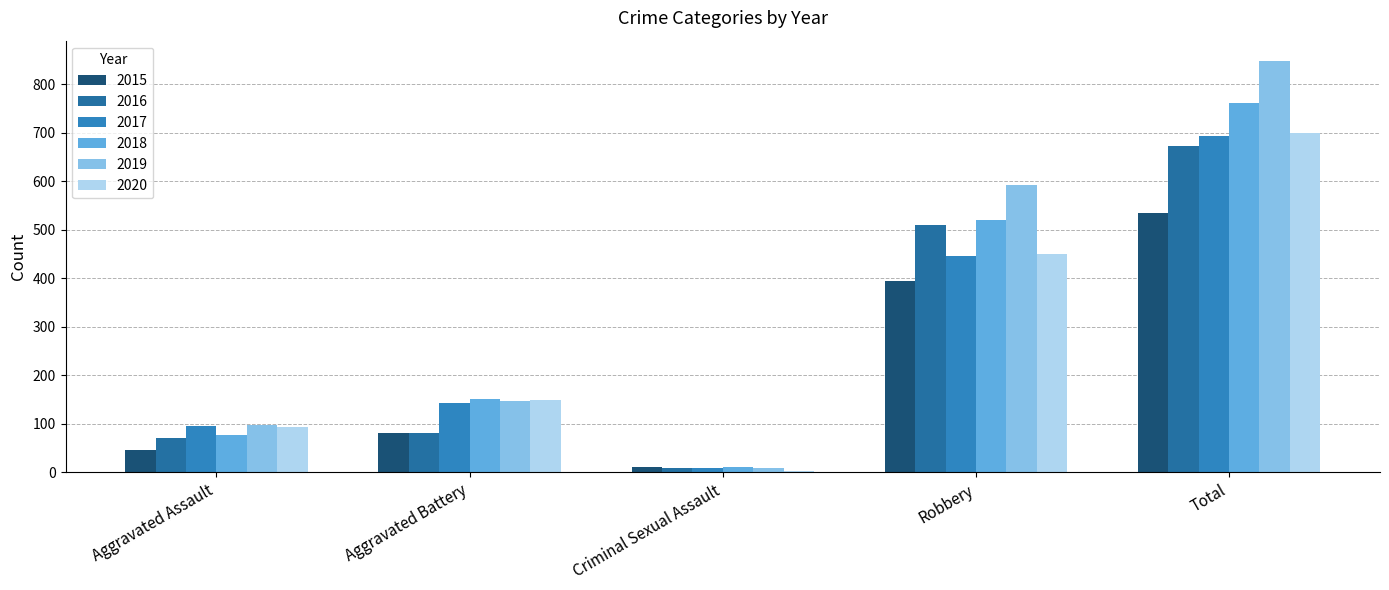

What is the total value across all series at Robbery?

2911